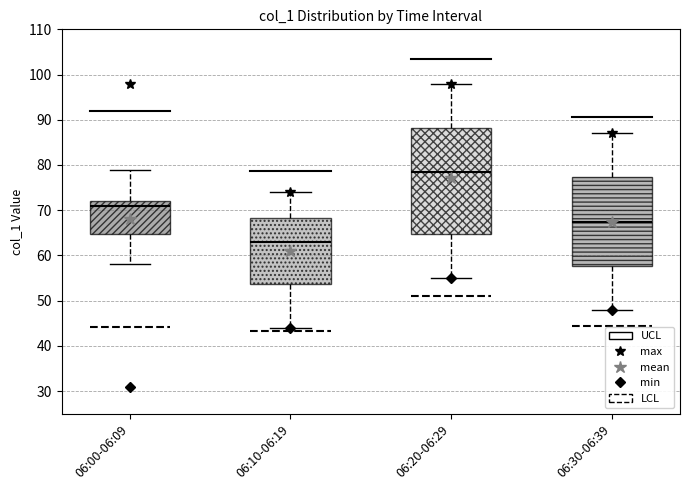

Reading left to right, read every box against the y-axis: the position of its median line, the range the box covers, and the ends of its whiskers. The values are not printed on the chart, so give them approximately, as read against the axis.

06:00-06:09: median 71, box 65 to 72, whiskers 58 to 79
06:10-06:19: median 63, box 54 to 68, whiskers 44 to 74
06:20-06:29: median 79, box 65 to 88, whiskers 55 to 98
06:30-06:39: median 68, box 58 to 77, whiskers 48 to 87